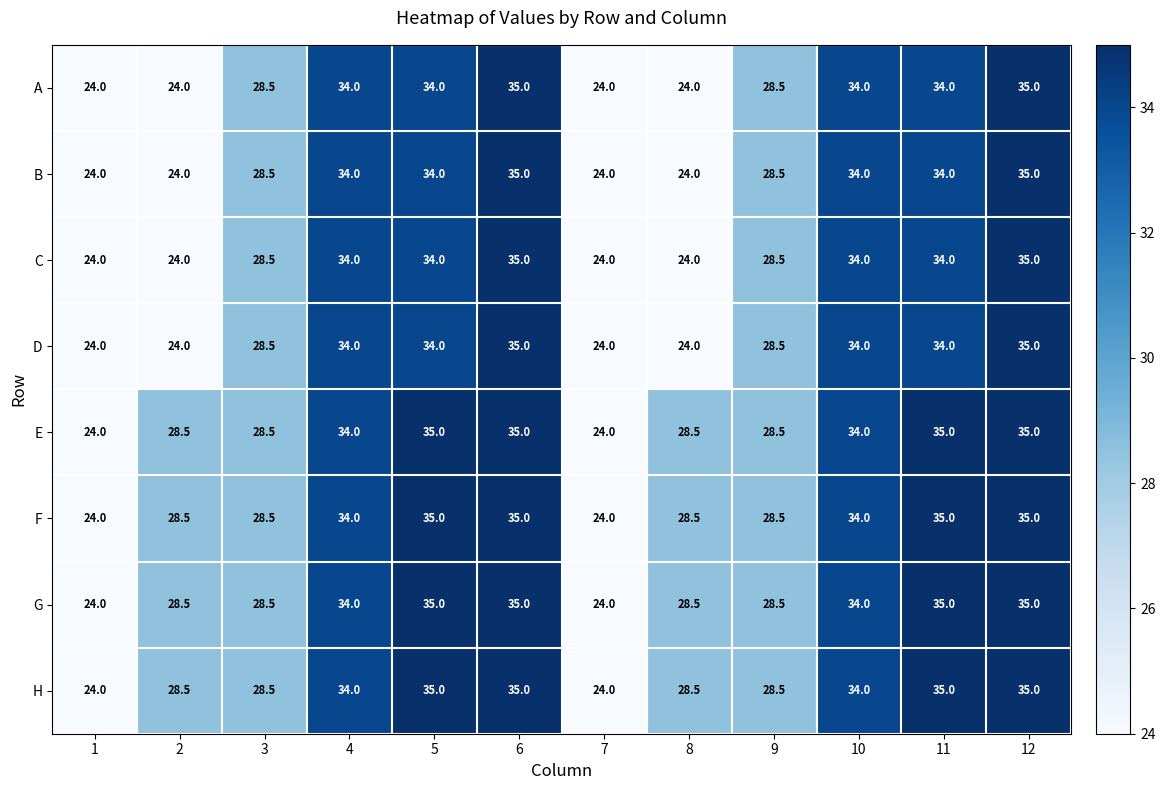

What is the average value of the D series?

29.9